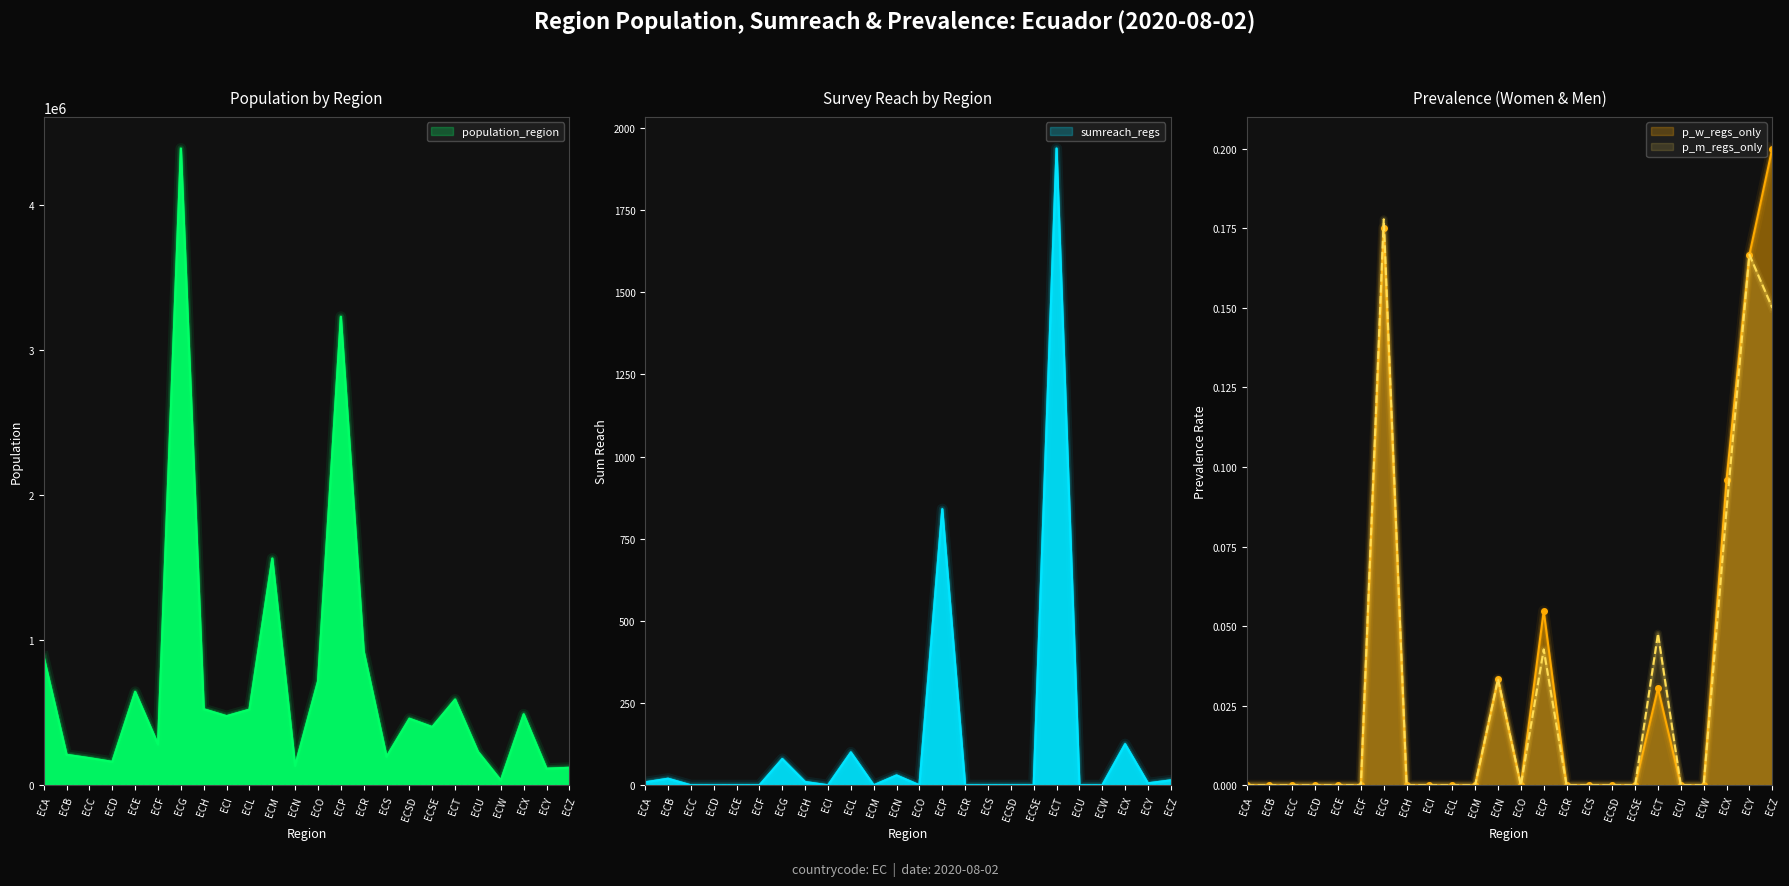

True or false: sumreach_regs and p_w_regs_only intersect in this chart.

False